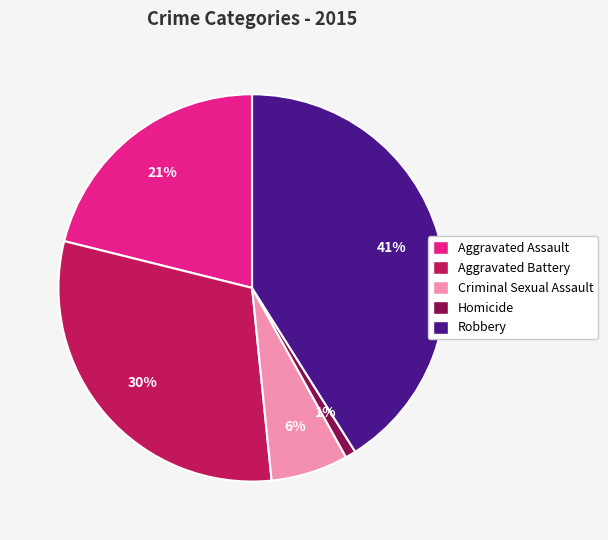

Is Aggravated Battery the majority of the pie?

No